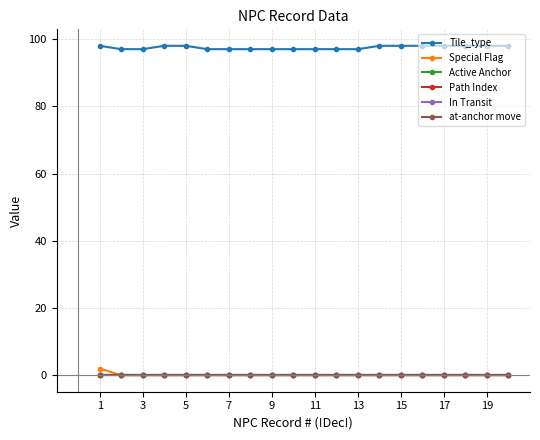

Is this an area chart (filled region under the line)?

No